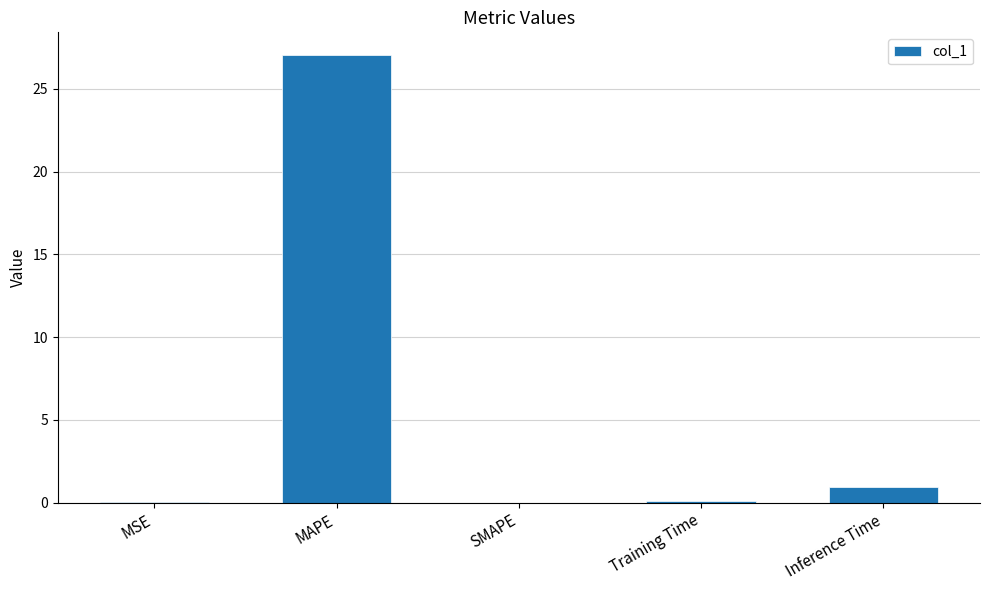

Is it true that the value at MAPE is 7.6?

False